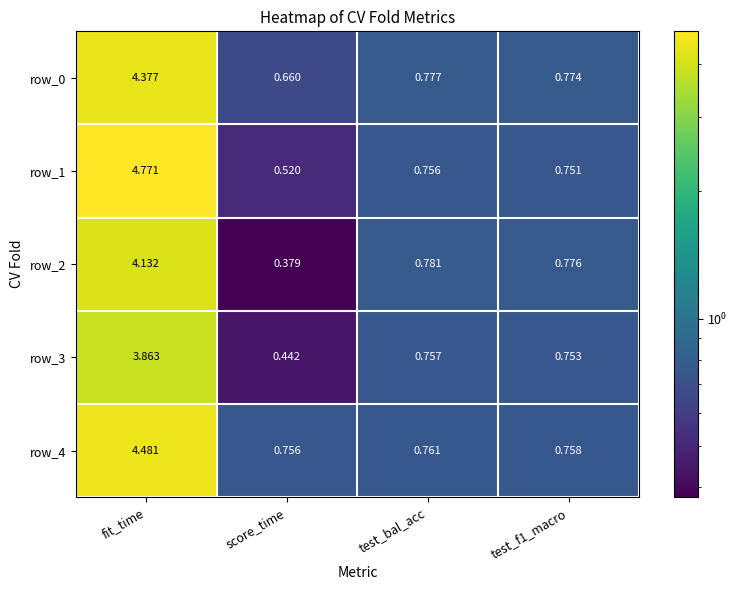

At which category is the sum across all series the highest?

fit_time